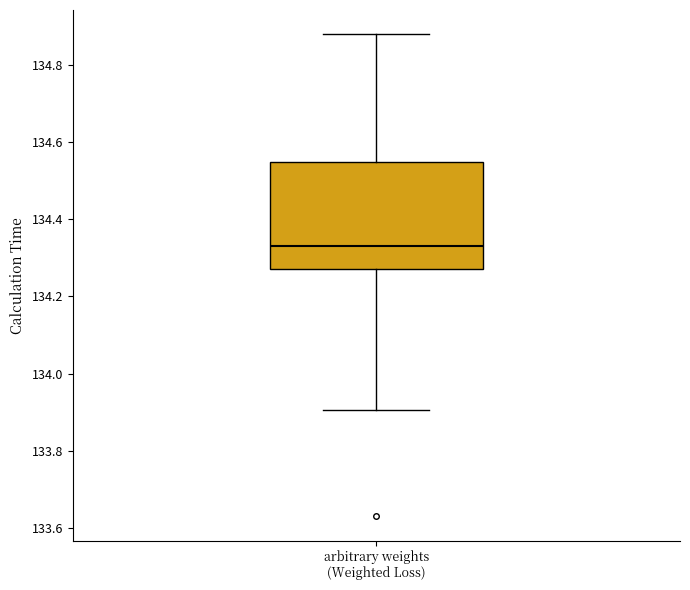

Read this box plot against the y-axis: the position of the median line, the range covered by the box, and the ends of both whiskers. The values are not printed on the chart, so give them approximately, as read against the axis.

median 134.34, box 134.26 to 134.54, whiskers 133.90 to 134.88